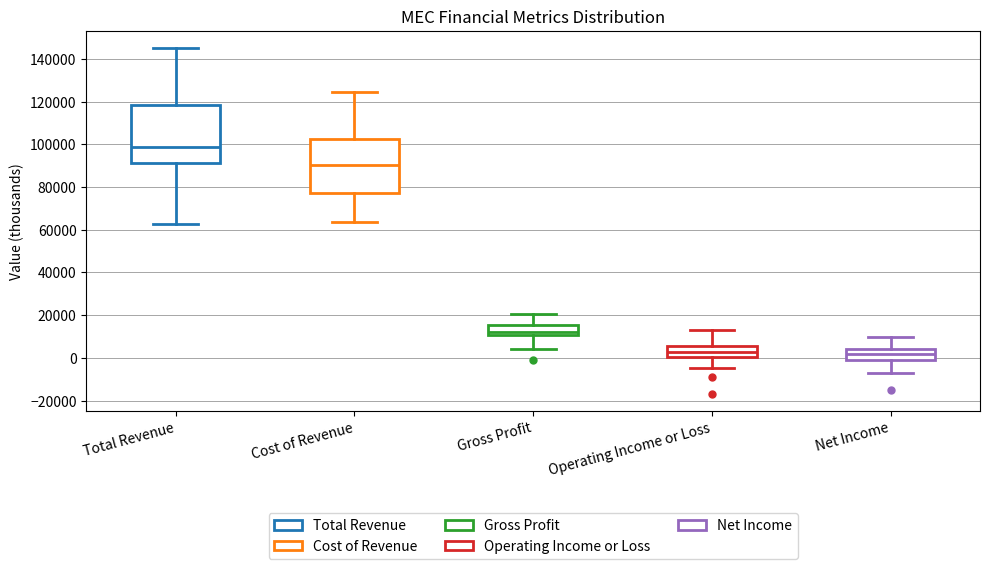

Where does the upper whisker of the box for Cost of Revenue end on the y-axis? The values are not printed on the chart, so give them approximately, as read against the axis.

124000